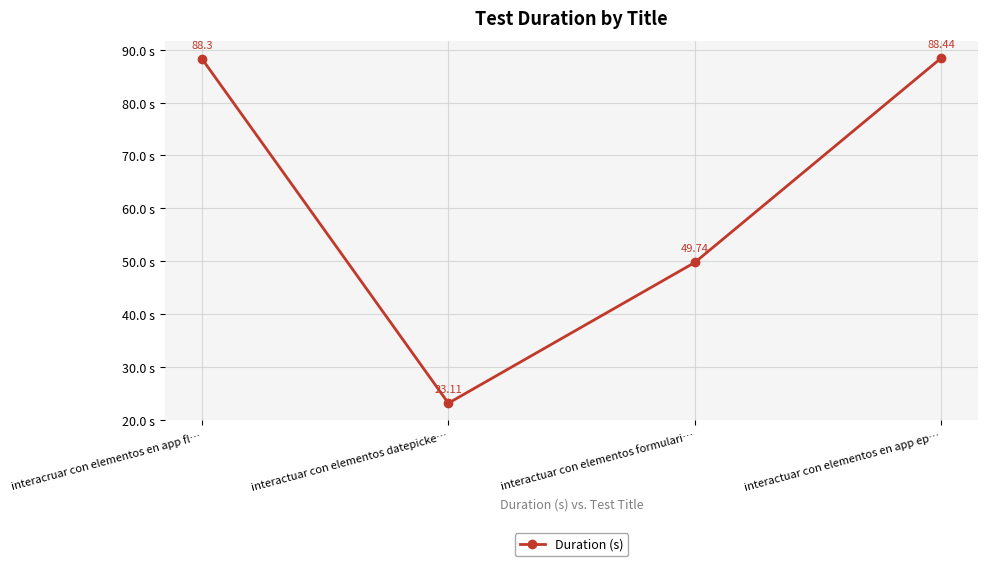

List the labels in order of value, smallest first.

interactuar con elementos datepicke…, interactuar con elementos formulari…, interacruar con elementos en app fl…, interactuar con elementos en app ep…